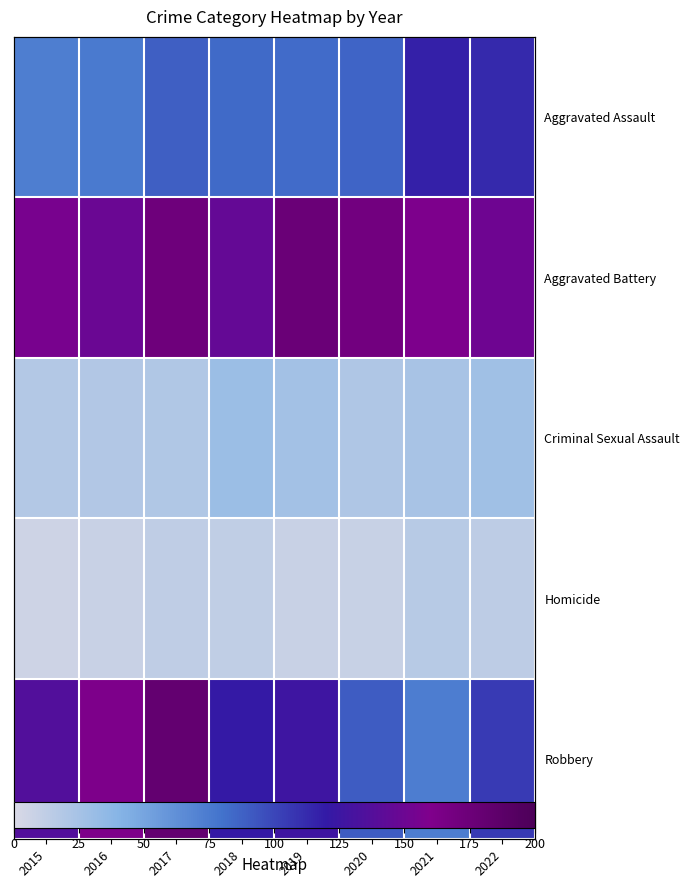

Count the number of categories in the chart.

8